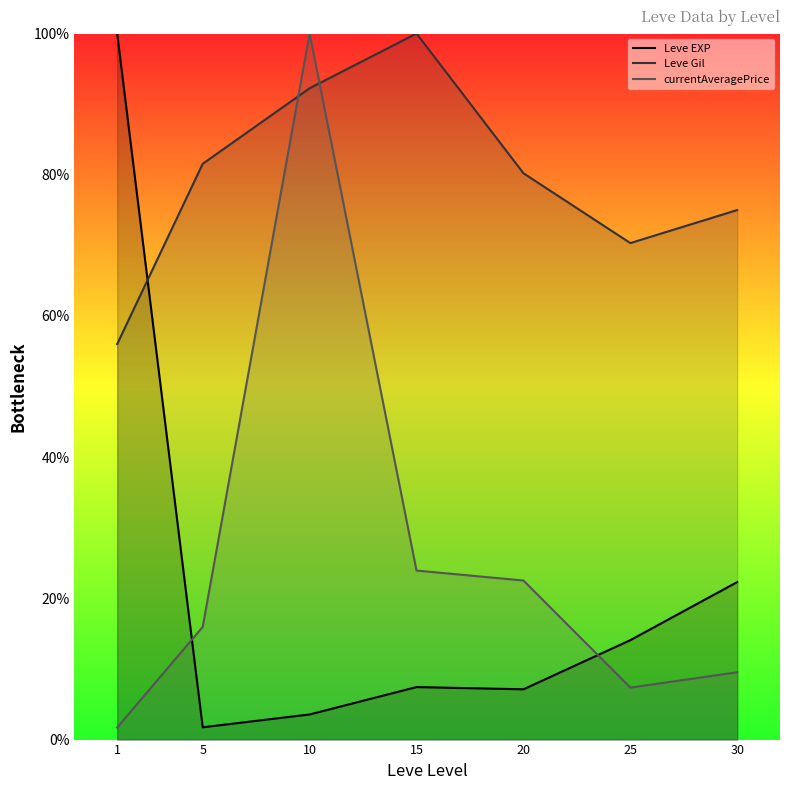

True or false: Leve EXP has a value of 14.1 at 25.

True